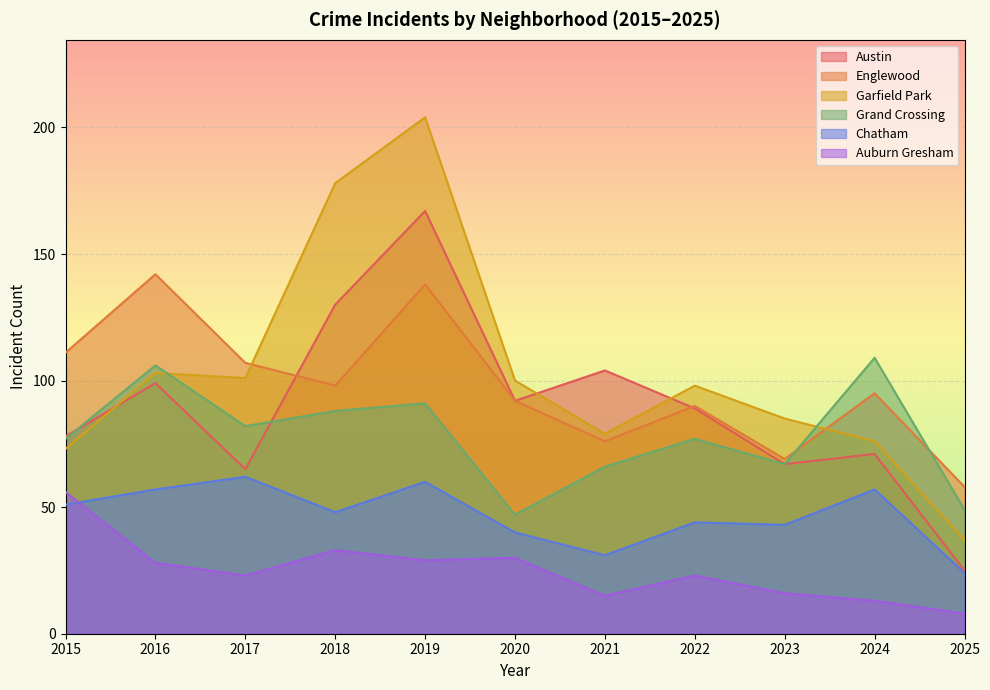

At how many categories does at least one series exceed 84?

10